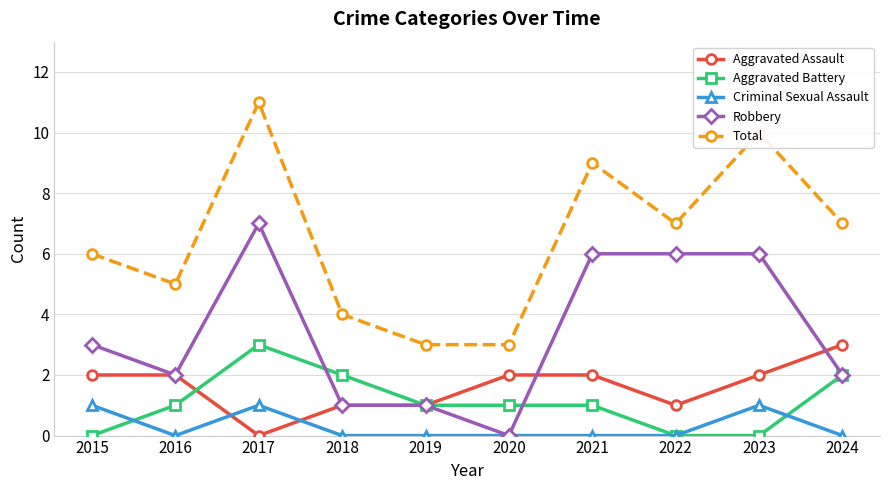

How many interior local peaks does the Total series have?

3